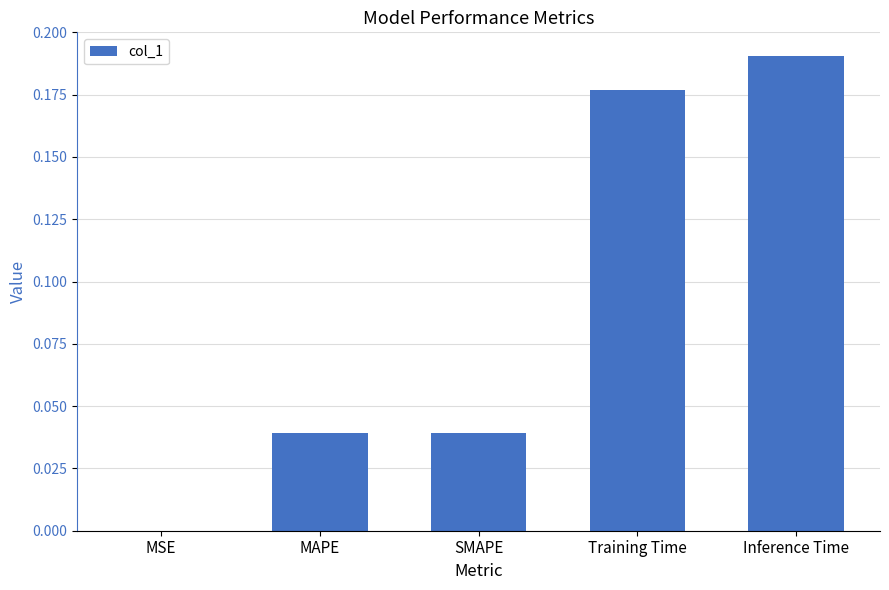

The chart shows a value of 0.1 at MAPE. True or false?

False